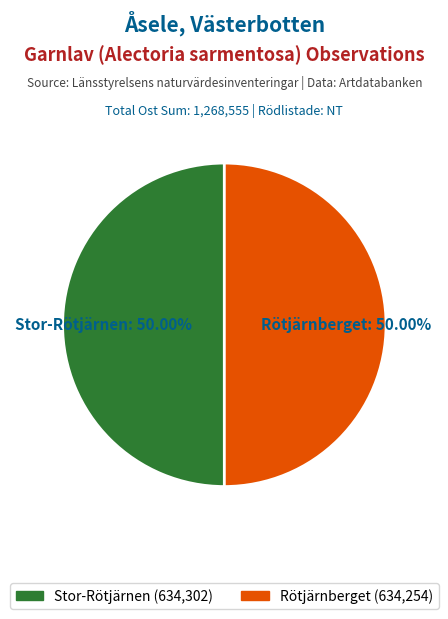

Which slice is the largest?

Stor-Rötjärnen (Id: 104204743)